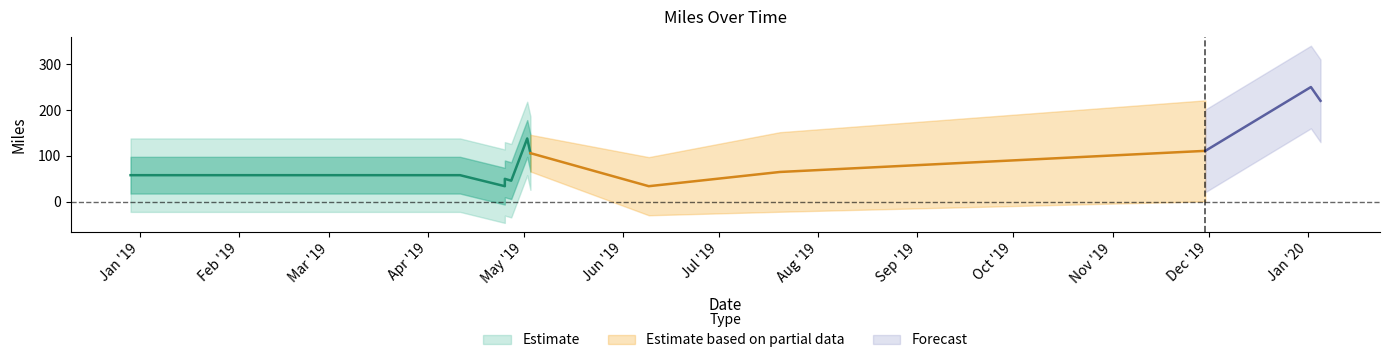

Where does the data first go above 65?

2019-05-02